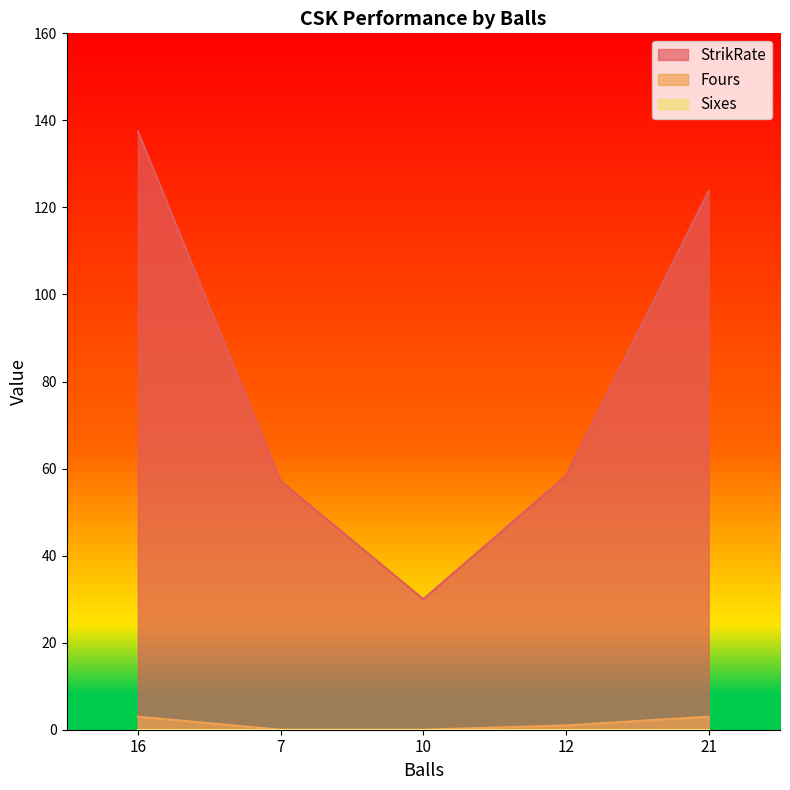

What is the label of the 2nd point from the right?

12